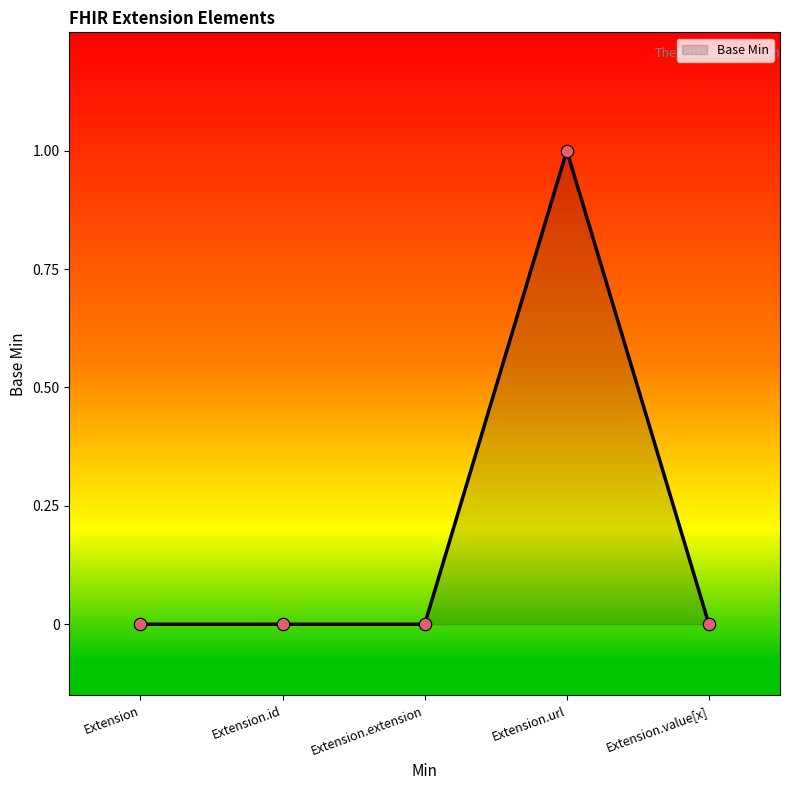

What position from the right is Extension?

5